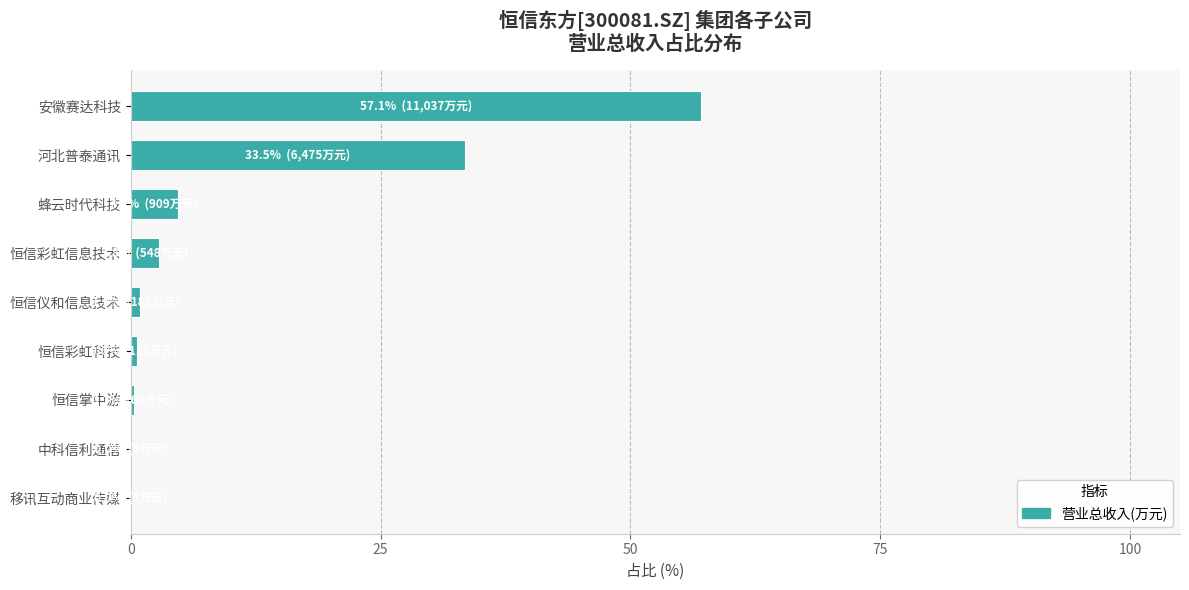

True or false: the data shows 0.0 at 中科信利通信.

True